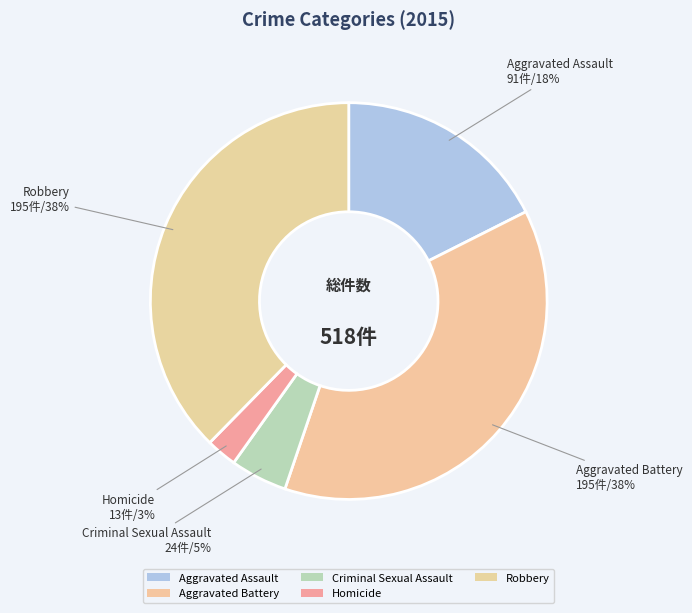

Approximately how many times larger is the value at Aggravated Assault compared to Aggravated Battery?

0.5